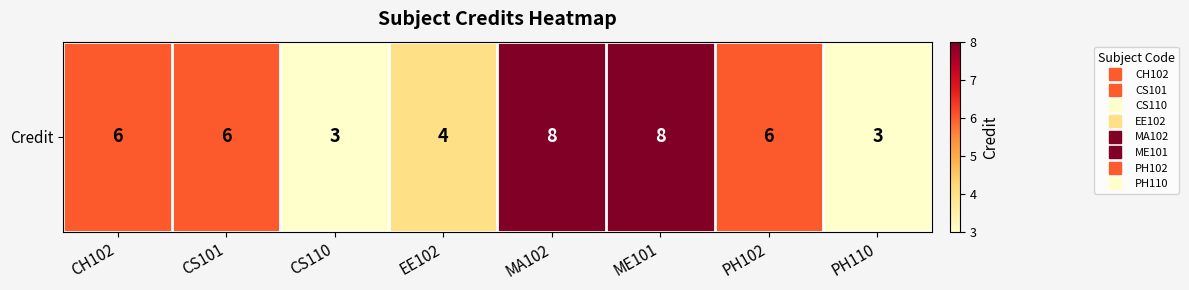

Approximately how many times larger is the value at CS101 compared to ME101?

0.8